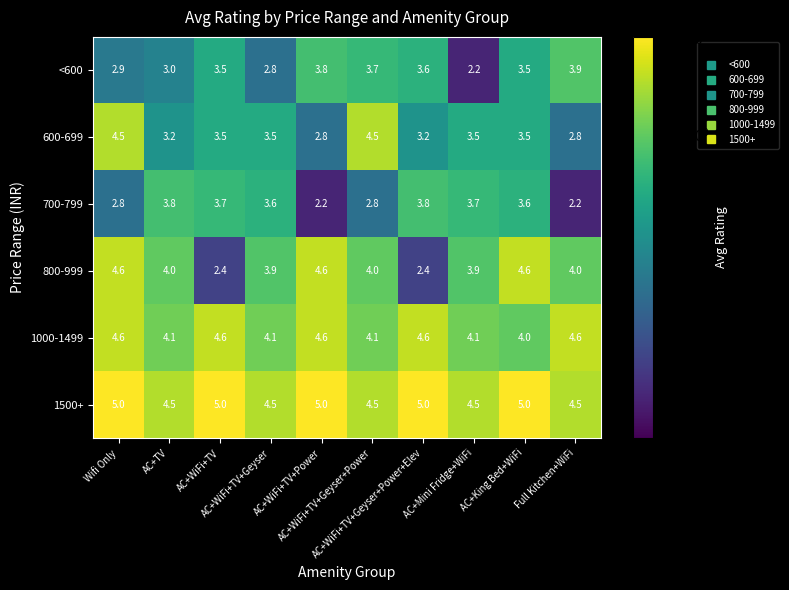

What is the greatest value displayed?

5.0